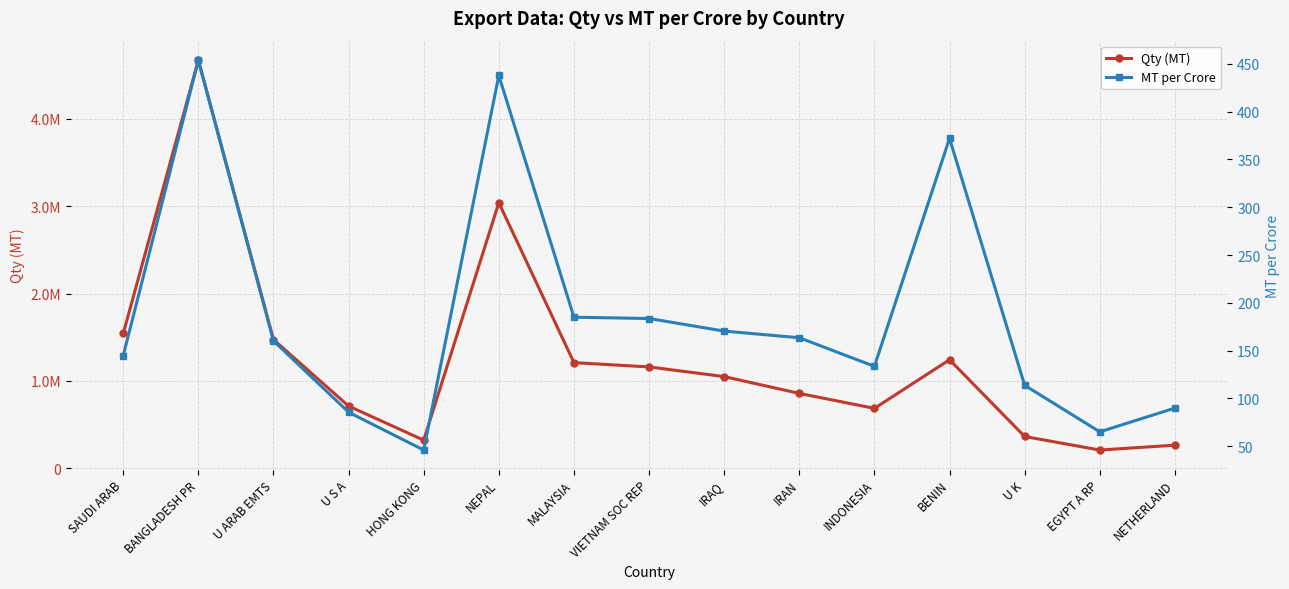

Reading right to left, what are all the values shown in this chart?

Qty (MT): NETHERLAND=263468.5	EGYPT A RP=207366.1	U K=362793.7	BENIN=1241532.4	INDONESIA=684894.2	IRAN=856206.7	IRAQ=1048760.0	VIETNAM SOC REP=1159445.0	MALAYSIA=1208781.2	NEPAL=3040239.1	HONG KONG=320585.1	U S A=711027.6	U ARAB EMTS=1472561.1	BANGLADESH PR=4672698.6	SAUDI ARAB=1542276.2
MT per Crore: NETHERLAND=89.9	EGYPT A RP=65.1	U K=113.8	BENIN=371.9	INDONESIA=133.6	IRAN=163.5	IRAQ=170.4	VIETNAM SOC REP=183.6	MALAYSIA=185.0	NEPAL=437.7	HONG KONG=46.1	U S A=85.6	U ARAB EMTS=160.3	BANGLADESH PR=453.7	SAUDI ARAB=144.8